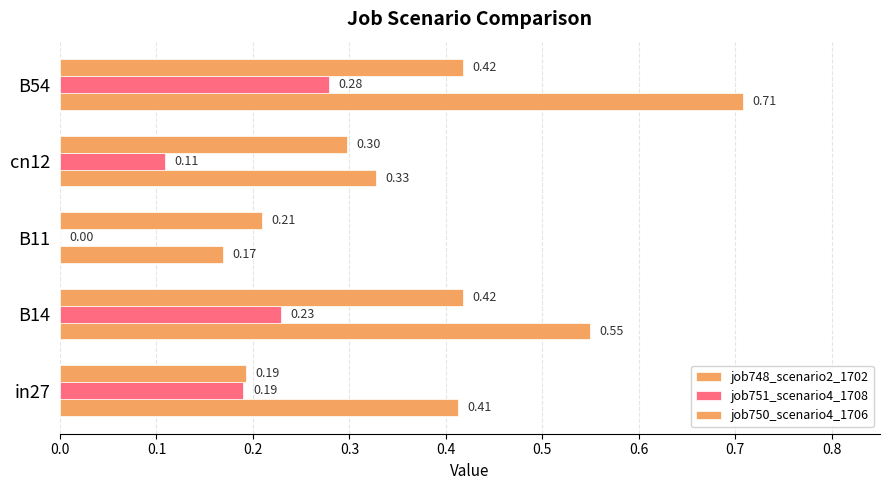

Count the number of categories in the chart.

5